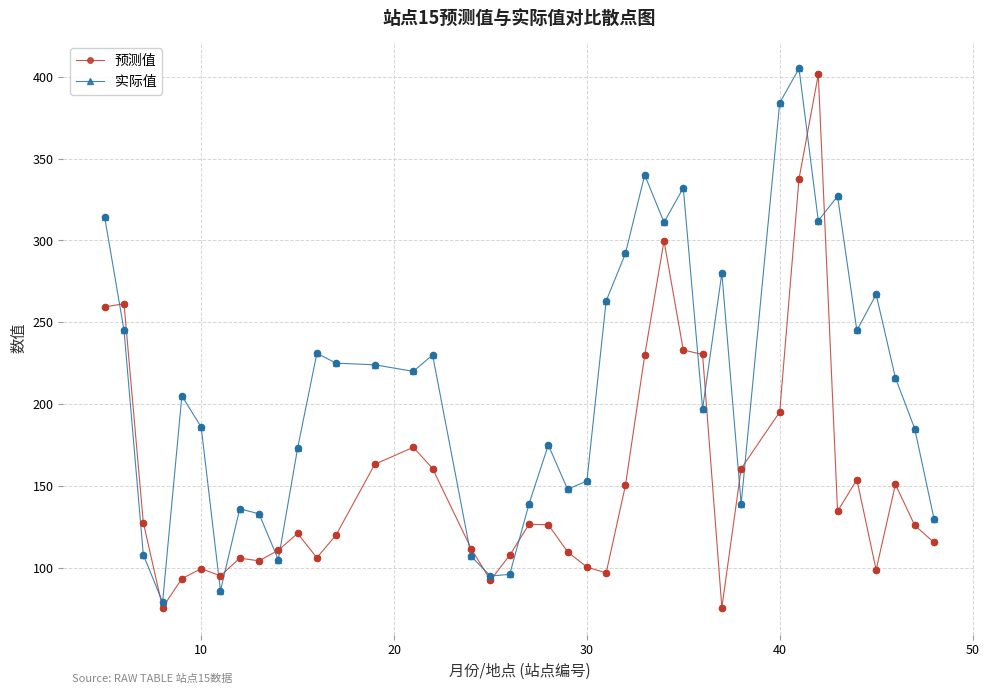

What is the minimum value for 预测值?

75.7